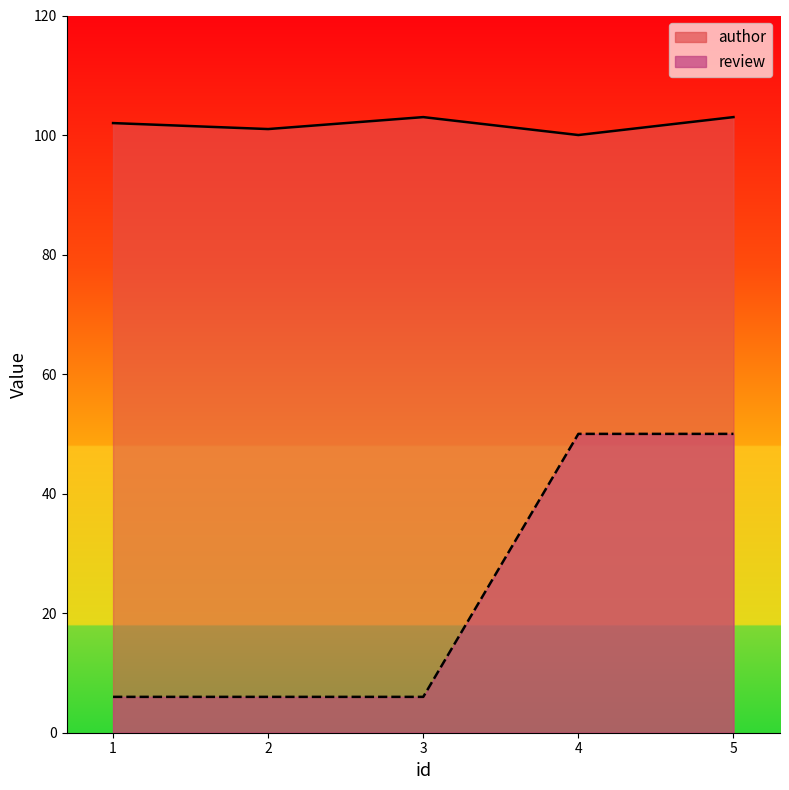

Reading right to left, list all the values displayed in this chart.

author: 103	100	103	101	102
review: 50	50	6	6	6